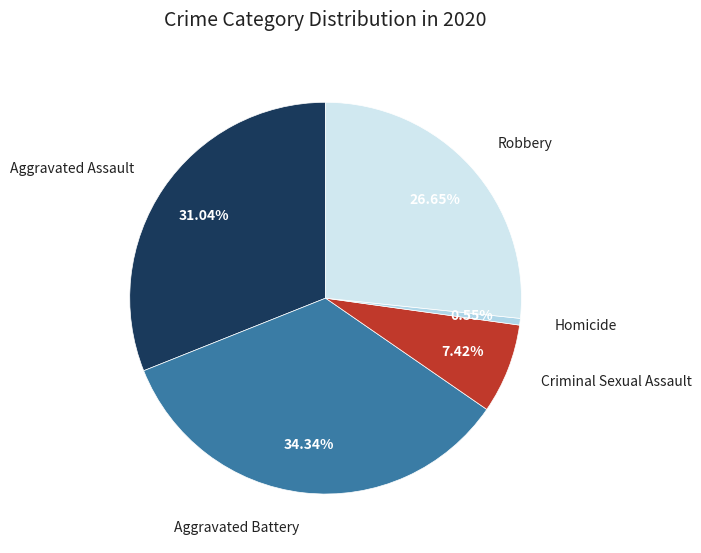

True or false: Aggravated Assault accounts for 22% of the total.

False